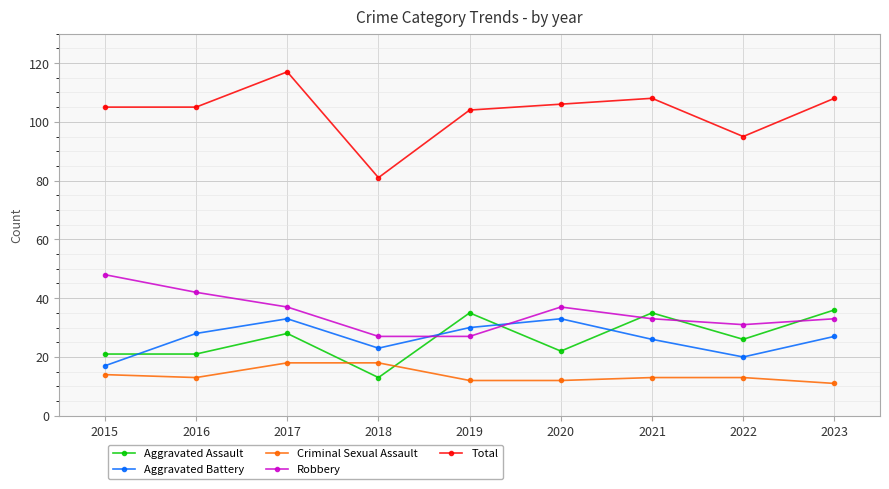

The Total series shows 108 at 2023. True or false?

True